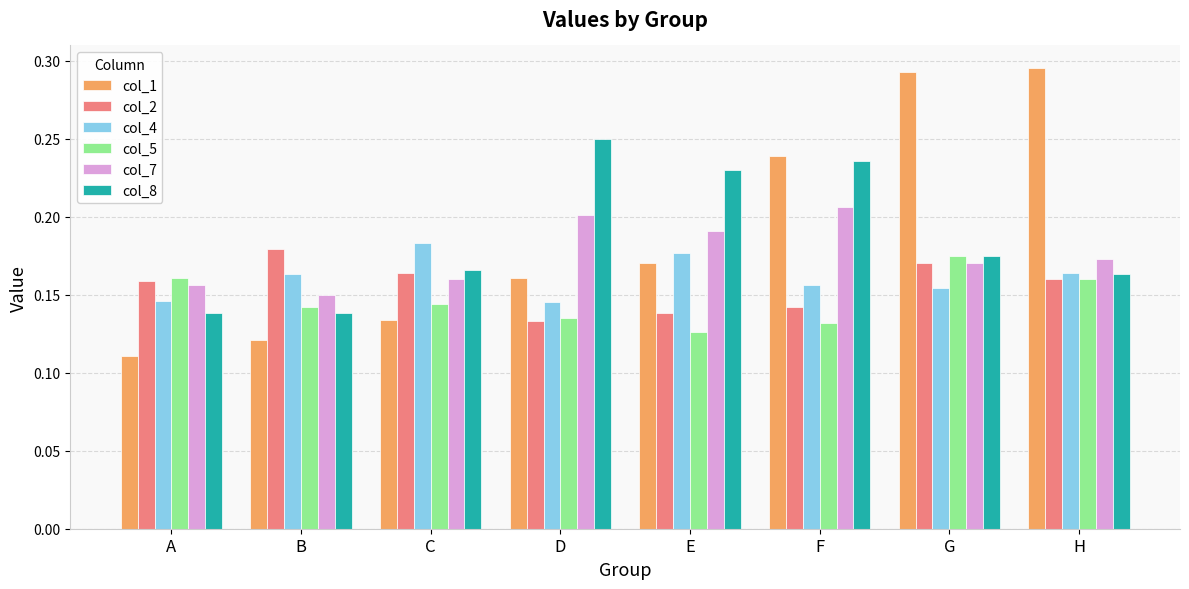

The value of col_4 at E is 0.1. True or false?

False